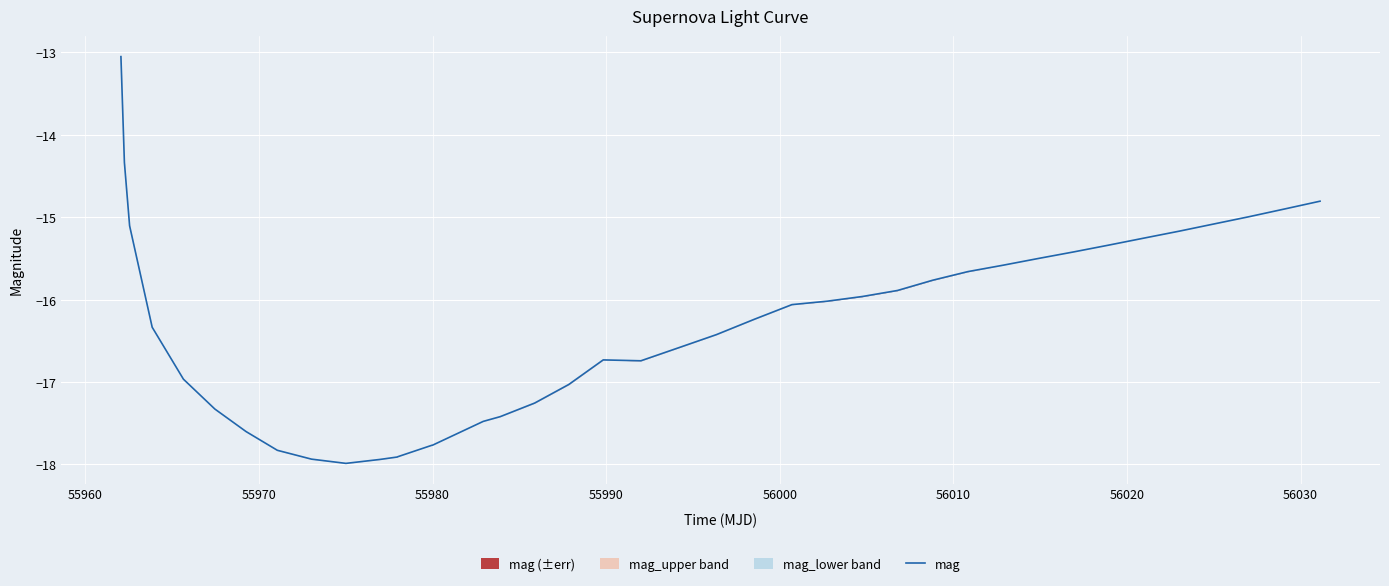

How many interior local peaks (higher than both neighbors) does the data have?

1